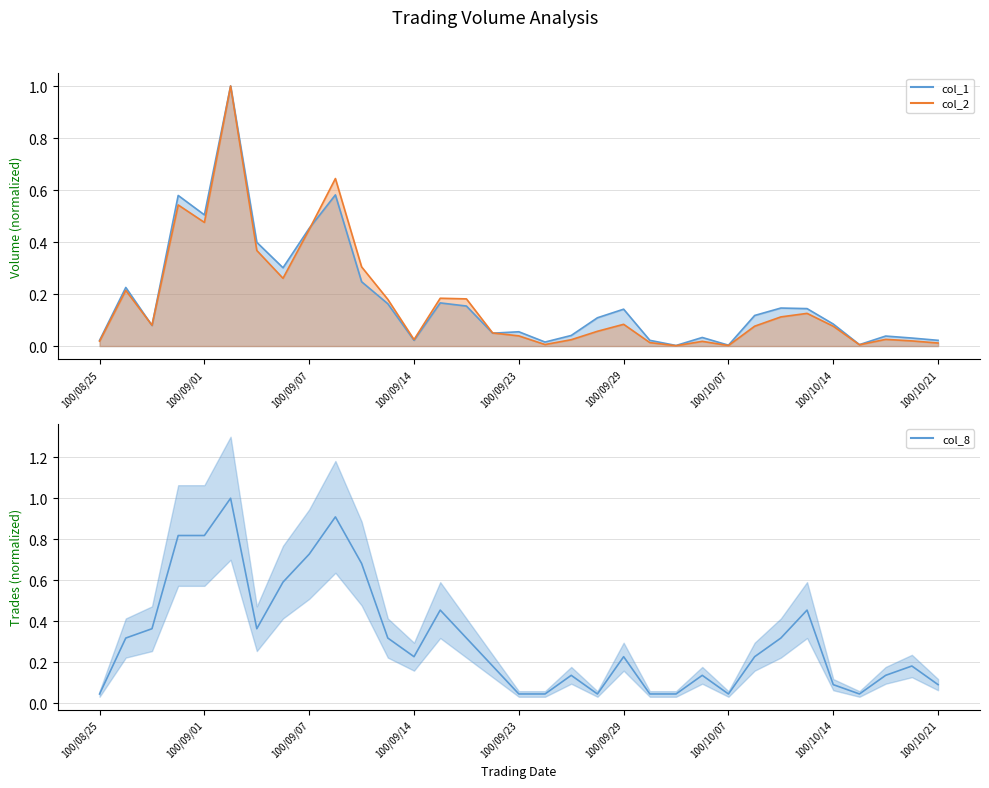

List the labels in order of col_8 value, smallest first.

100/08/25, 100/09/23, 100/09/26, 100/09/28, 100/09/30, 100/10/04, 100/10/07, 100/10/17, 100/10/14, 100/10/21, 100/09/27, 100/10/06, 100/10/19, 100/09/20, 100/10/20, 100/09/14, 100/09/29, 100/10/11, 100/08/29, 100/09/13, 100/09/16, 100/10/12, 100/08/30, 100/09/05, 100/09/15, 100/10/13, 100/09/06, 100/09/09, 100/09/07, 100/08/31, 100/09/01, 100/09/08, 100/09/02